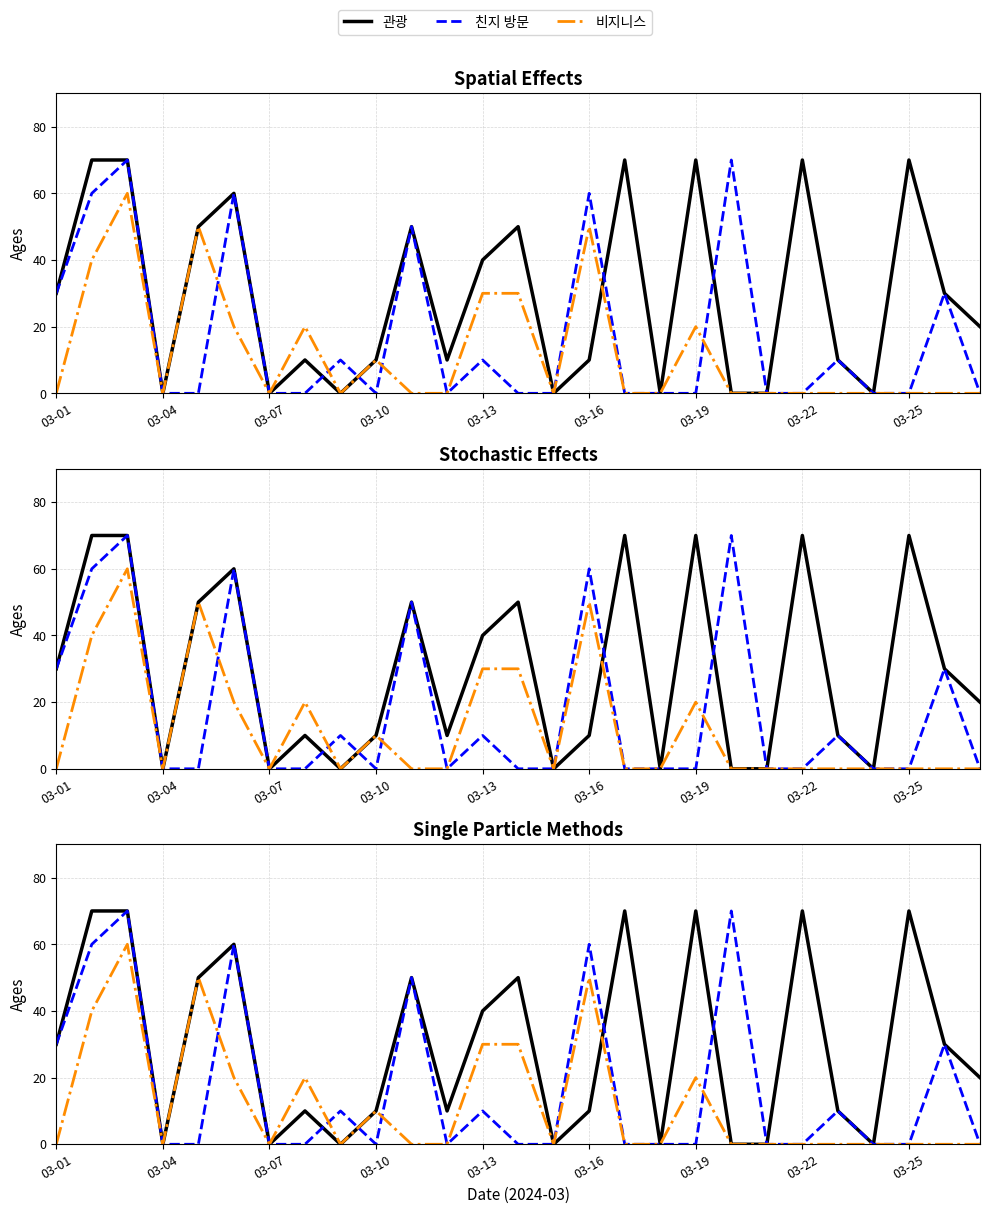

What value does the 친지 방문 series have at 03-13?

10